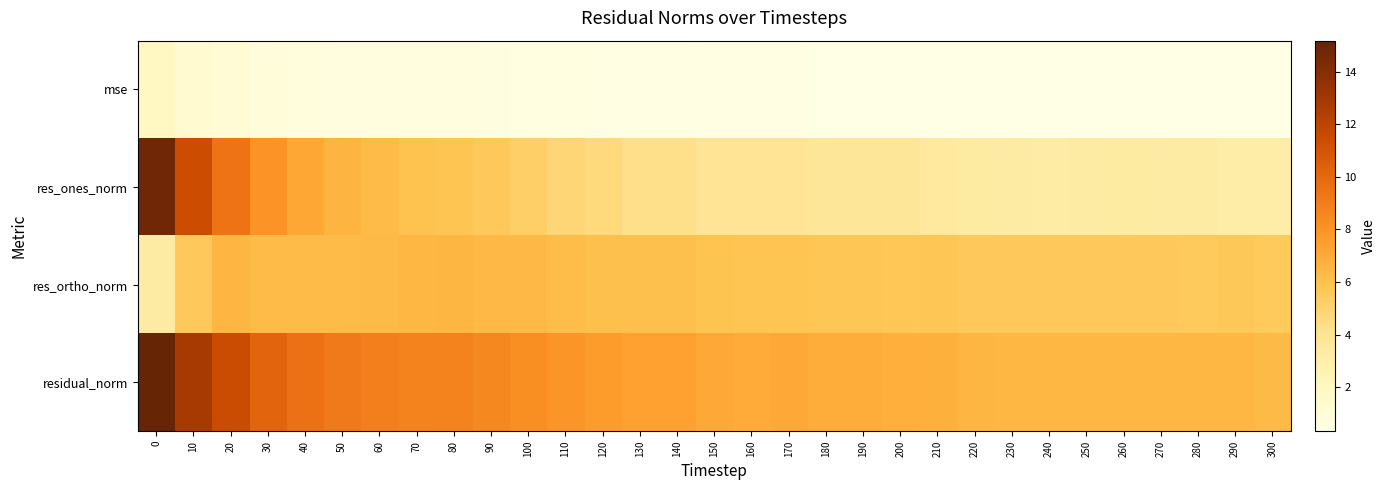

Reading left to right, extract all data points from this chart.

mse: 0=1.9	10=1.3	20=1.1	30=0.8	40=0.7	50=0.7	60=0.6	70=0.6	80=0.6	90=0.6	100=0.6	110=0.5	120=0.5	130=0.4	140=0.4	150=0.4	160=0.4	170=0.4	180=0.4	190=0.4	200=0.4	210=0.4	220=0.3	230=0.3	240=0.3	250=0.3	260=0.3	270=0.3	280=0.3	290=0.3	300=0.3
res_ones_norm: 0=14.8	10=11.5	20=9.5	30=8.0	40=7.2	50=6.6	60=6.3	70=5.9	80=5.8	90=5.6	100=5.2	110=4.8	120=4.6	130=4.2	140=4.2	150=3.9	160=3.9	170=3.9	180=3.7	190=3.7	200=3.7	210=3.5	220=3.3	230=3.2	240=3.2	250=3.3	260=3.3	270=3.3	280=3.3	290=3.1	300=3.1
res_ortho_norm: 0=3.3	10=5.6	20=6.5	30=6.3	40=6.3	50=6.3	60=6.3	70=6.4	80=6.5	90=6.4	100=6.4	110=6.2	120=6.0	130=6.0	140=6.0	150=5.9	160=5.8	170=5.8	180=5.7	190=5.7	200=5.7	210=5.8	220=5.6	230=5.6	240=5.6	250=5.6	260=5.5	270=5.5	280=5.5	290=5.6	300=5.5
residual_norm: 0=15.2	10=12.8	20=11.5	30=10.2	40=9.5	50=9.1	60=8.9	70=8.8	80=8.7	90=8.5	100=8.2	110=7.9	120=7.6	130=7.4	140=7.4	150=7.0	160=7.0	170=7.0	180=6.8	190=6.8	200=6.8	210=6.7	220=6.5	230=6.4	240=6.4	250=6.4	260=6.4	270=6.4	280=6.4	290=6.4	300=6.3